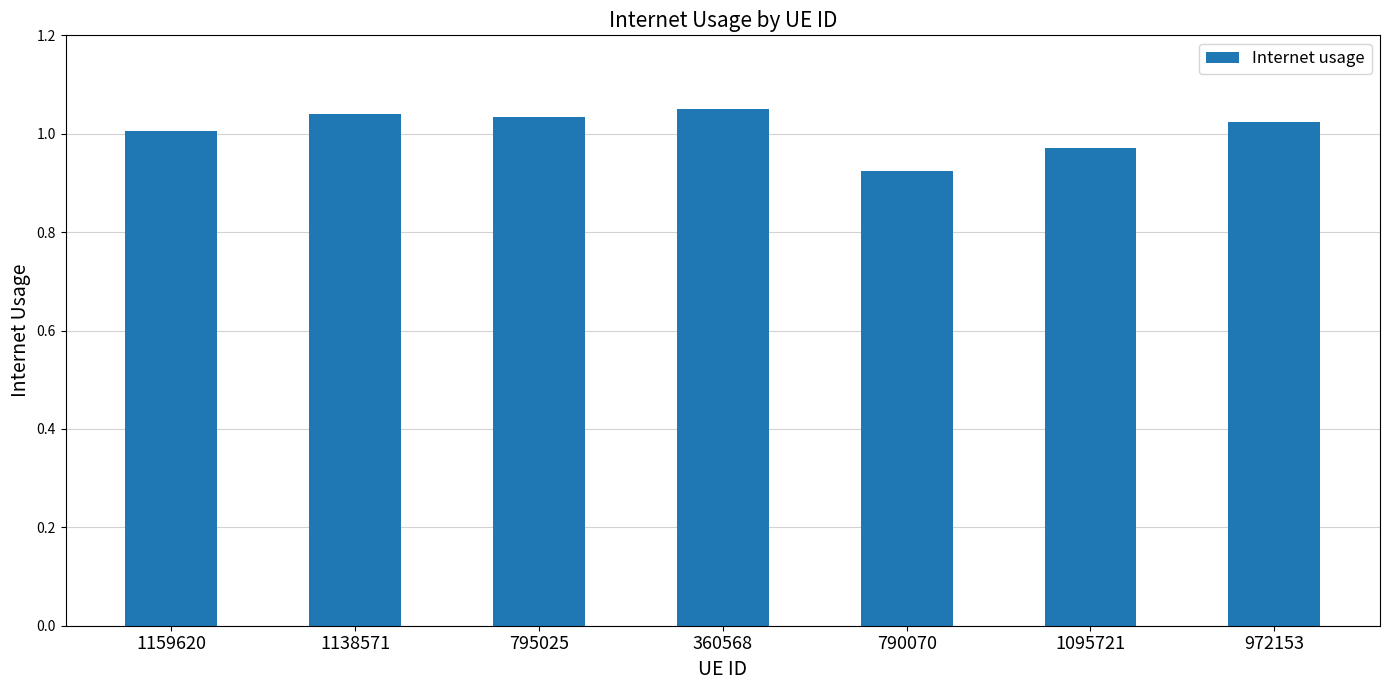

Where is the data nearest to the value 0?

790070